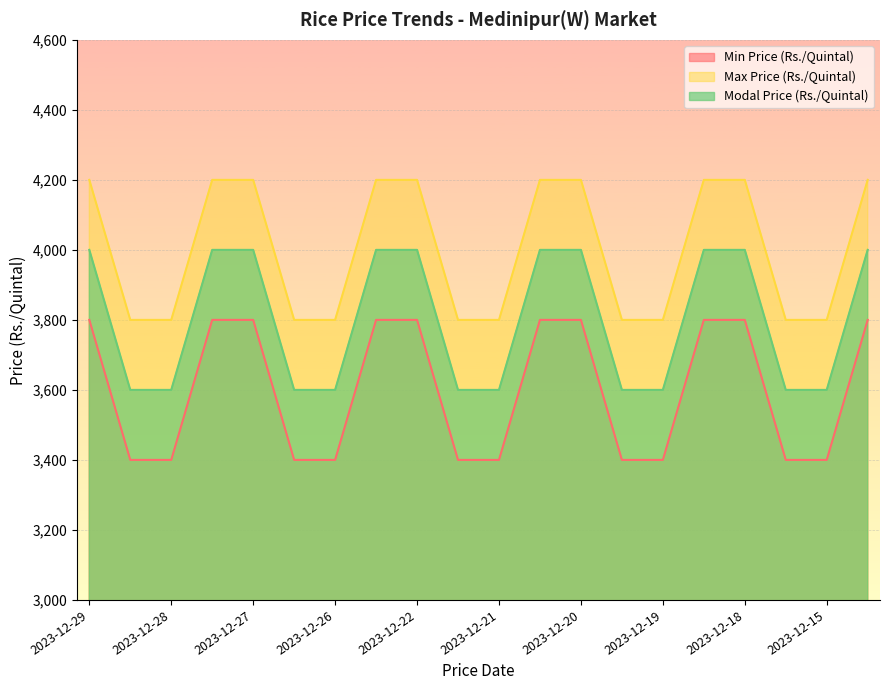

What are all the series names shown in the legend?

Min Price (Rs./Quintal), Max Price (Rs./Quintal), Modal Price (Rs./Quintal)